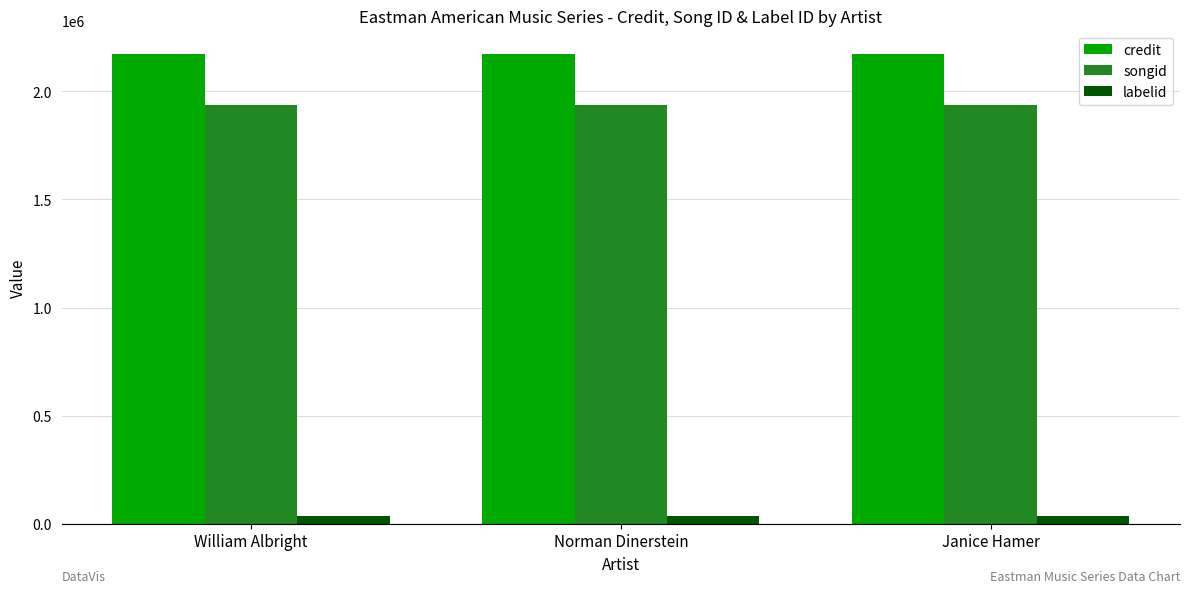

Reading left to right, list all the values displayed in this chart.

credit: William Albright=2172100	Norman Dinerstein=2172100	Janice Hamer=2172100
songid: William Albright=1934854	Norman Dinerstein=1934854	Janice Hamer=1934854
labelid: William Albright=38210	Norman Dinerstein=38210	Janice Hamer=38210